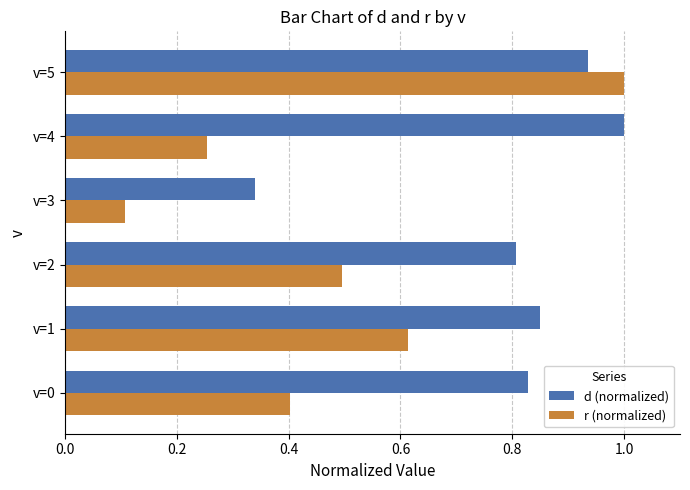

Rank the series by their average value, from lowest to highest.

r (normalized), d (normalized)